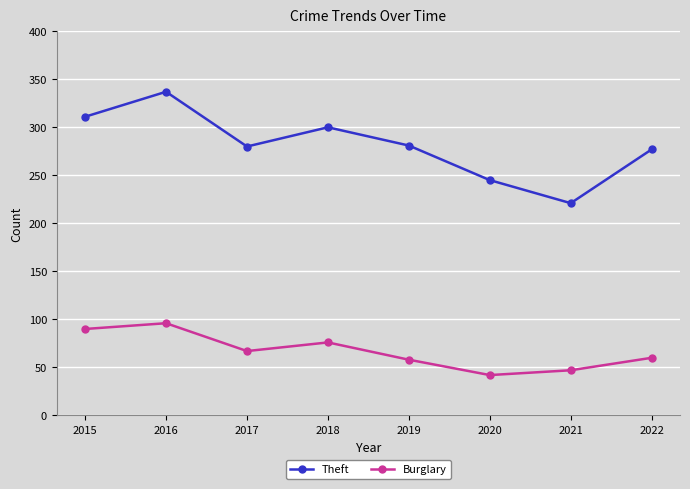

Read the Theft value at 2020.

245